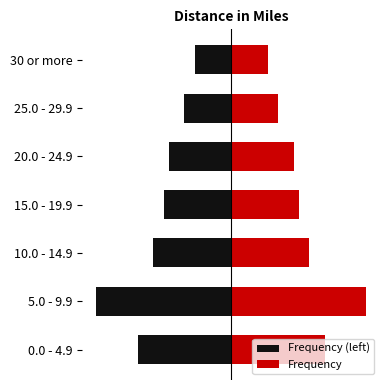

Rank the series at 10.0 - 14.9 from highest to lowest value.

Frequency, Frequency (left)